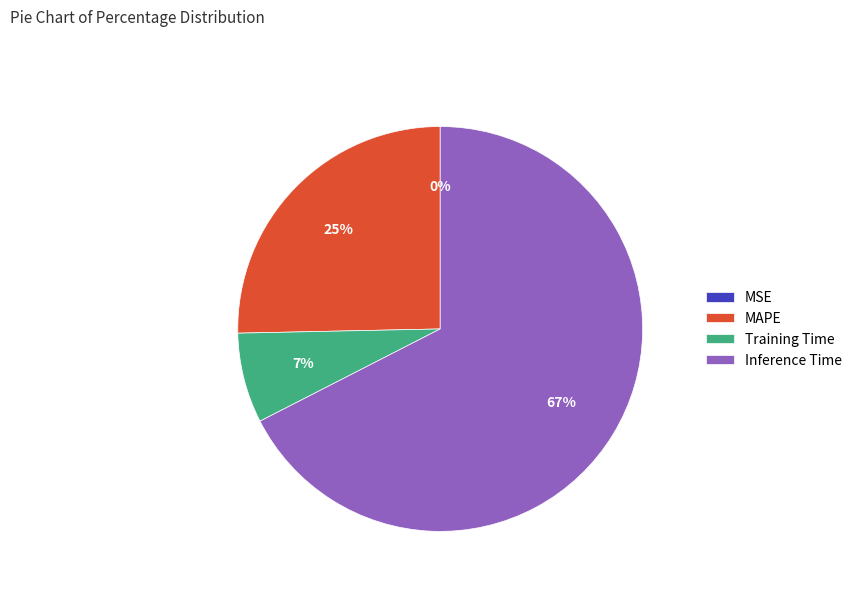

What is the largest slice in the pie chart?

Inference Time